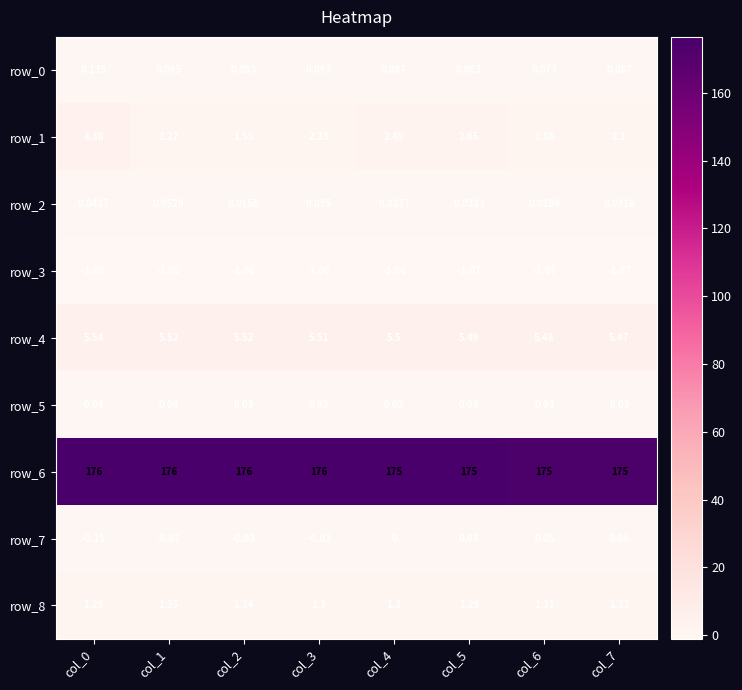

What is the greatest value displayed?

176.0